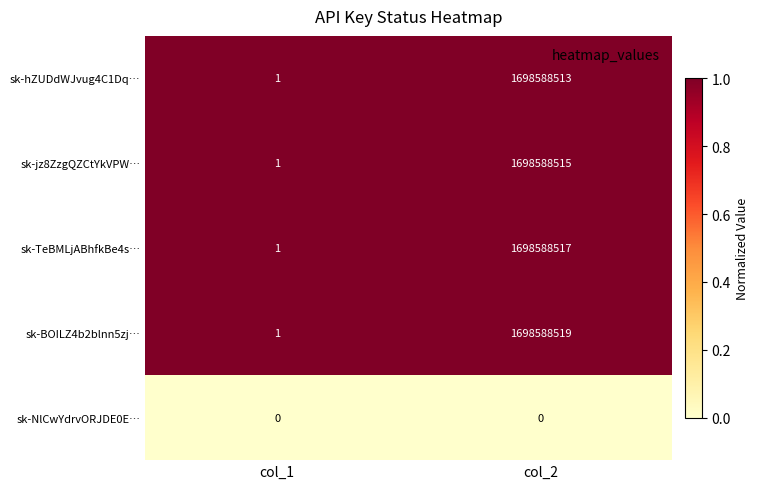

Rank the series at col_2 from highest to lowest value.

sk-BOILZ4b2blnn5zj…, sk-TeBMLjABhfkBe4s…, sk-jz8ZzgQZCtYkVPW…, sk-hZUDdWJvug4C1Dq…, sk-NlCwYdrvORJDE0E…